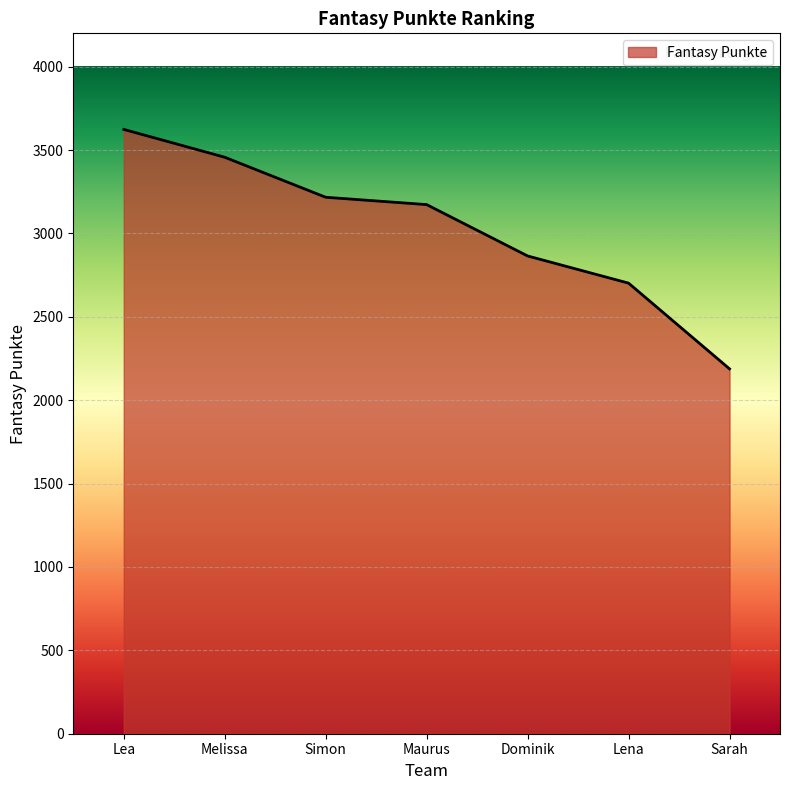

How many lines are shown in the chart?

1